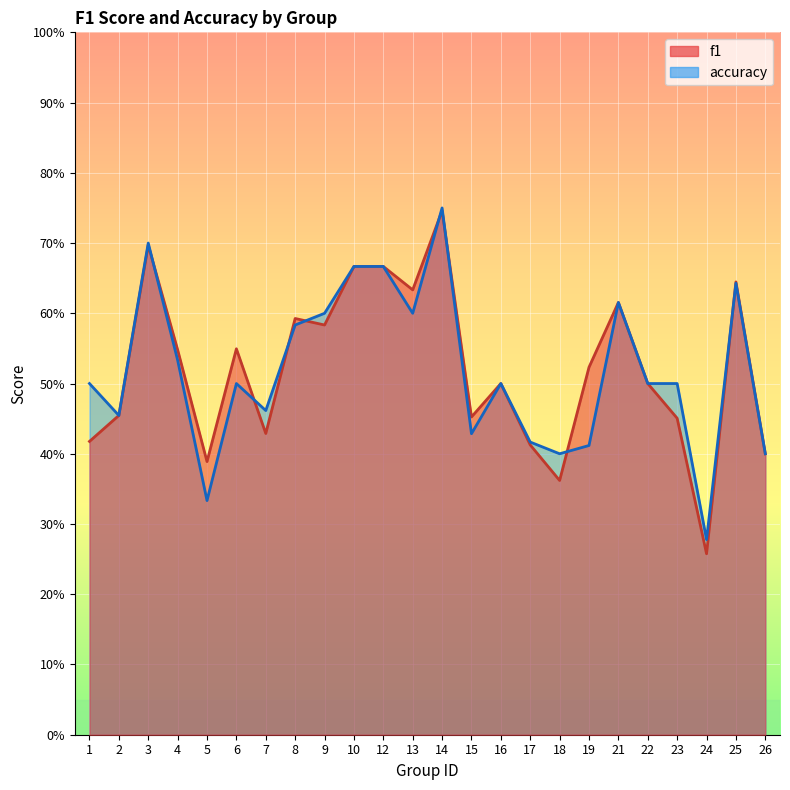

What is the value of the accuracy point at the 24th from the left?

0.4